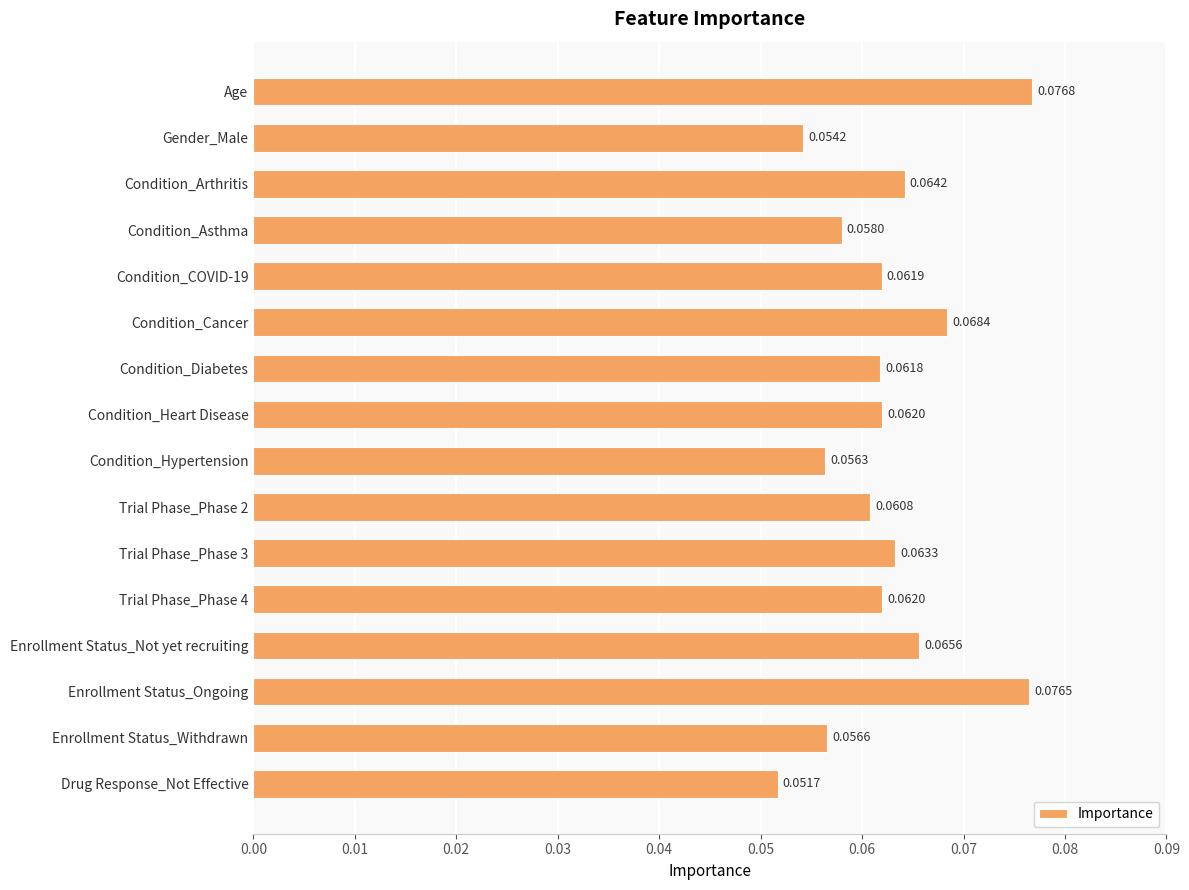

What is the label of the 16th bar from the bottom?

Age